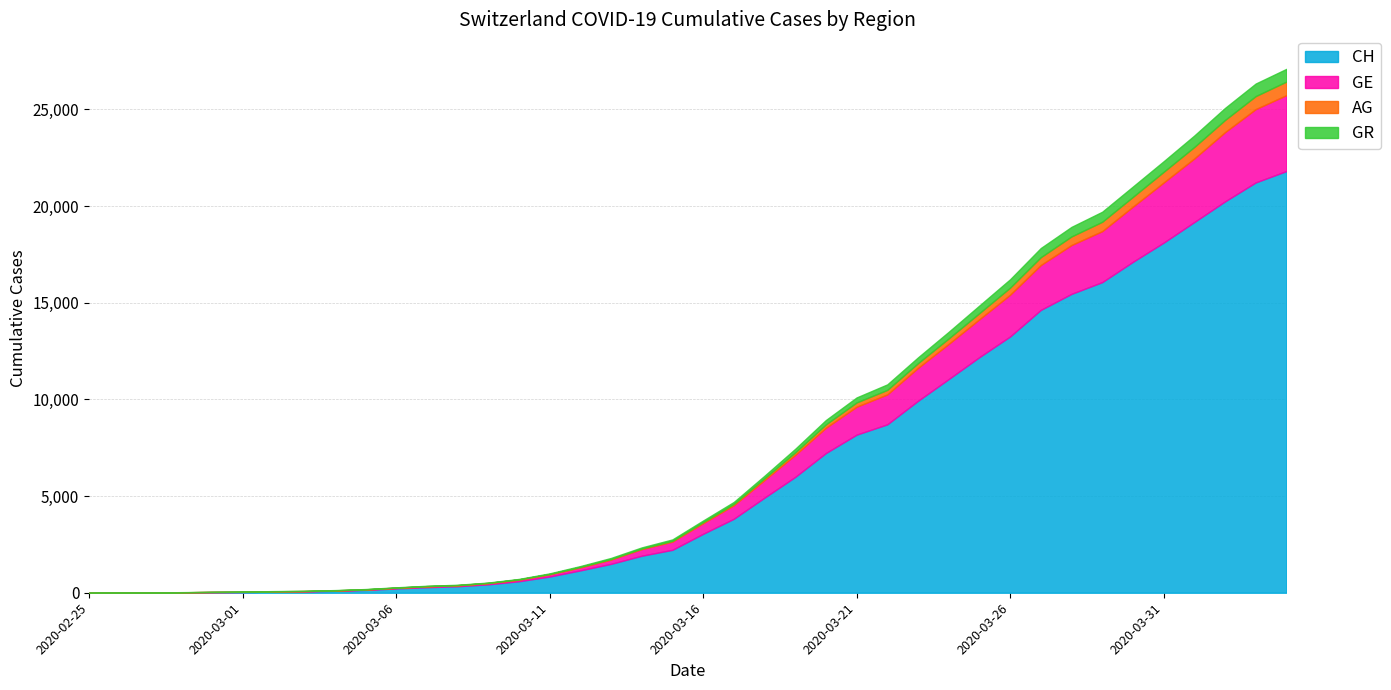

True or false: GE and CH cross at least once.

False